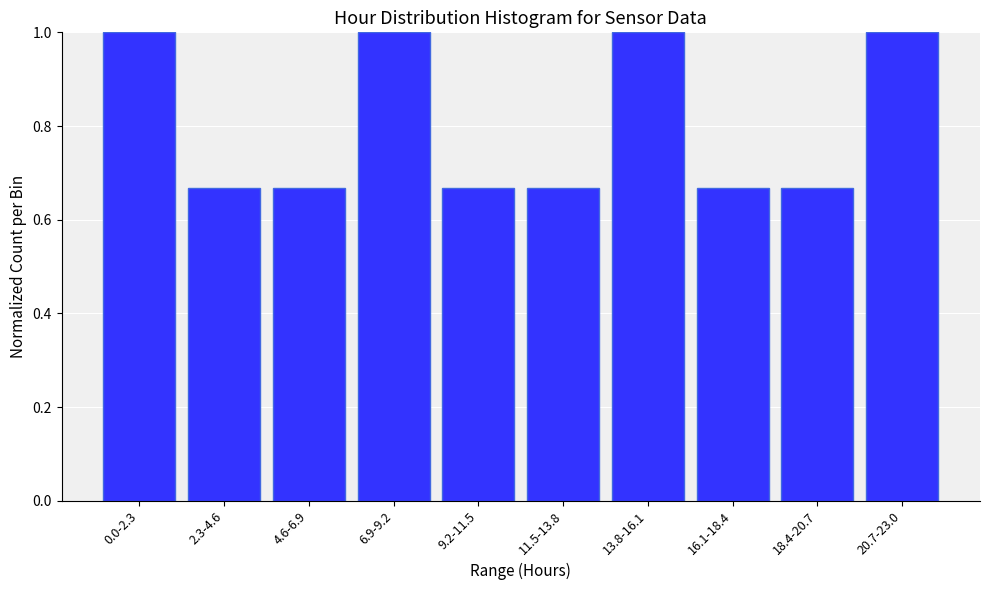

What is the greatest value displayed?

1.0